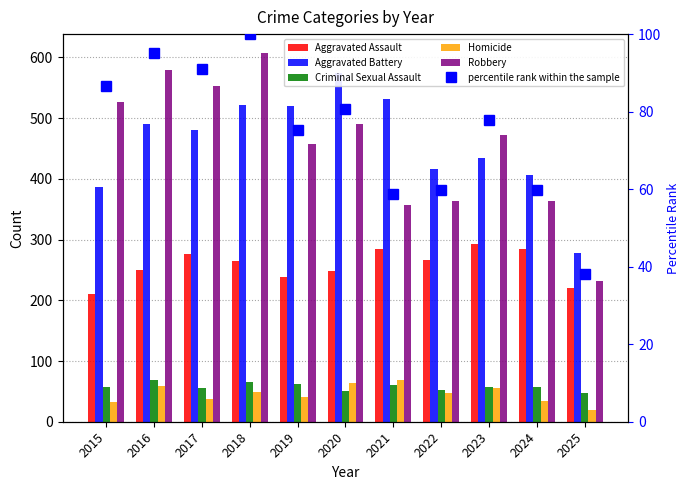

Reading right to left, what are all the values shown in this chart?

Aggravated Assault: 2025=220.0	2024=285.0	2023=293.0	2022=267.0	2021=284.0	2020=249.0	2019=238.0	2018=265.0	2017=276.0	2016=250.0	2015=210.0
Aggravated Battery: 2025=278.0	2024=406.0	2023=435.0	2022=417.0	2021=531.0	2020=574.0	2019=520.0	2018=522.0	2017=480.0	2016=491.0	2015=387.0
Criminal Sexual Assault: 2025=48.0	2024=58.0	2023=57.0	2022=52.0	2021=61.0	2020=50.0	2019=62.0	2018=66.0	2017=55.0	2016=69.0	2015=58.0
Homicide: 2025=20.0	2024=34.0	2023=55.0	2022=47.0	2021=69.0	2020=63.0	2019=40.0	2018=49.0	2017=37.0	2016=59.0	2015=32.0
Robbery: 2025=231.0	2024=363.0	2023=473.0	2022=364.0	2021=357.0	2020=491.0	2019=458.0	2018=608.0	2017=553.0	2016=579.0	2015=527.0
percentile rank within the sample: 2025=38.0	2024=59.7	2023=77.8	2022=59.9	2021=58.7	2020=80.8	2019=75.3	2018=100.0	2017=91.0	2016=95.2	2015=86.7